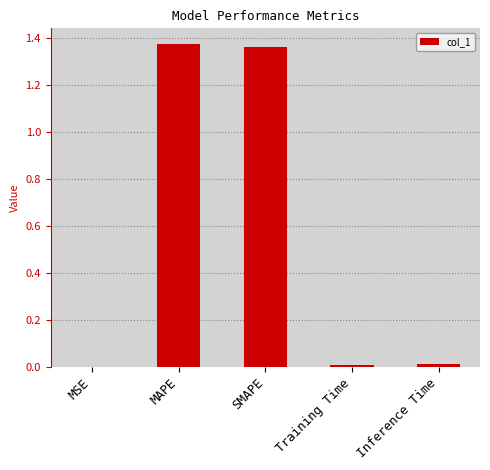

Which has a higher value, MSE or MAPE?

MAPE